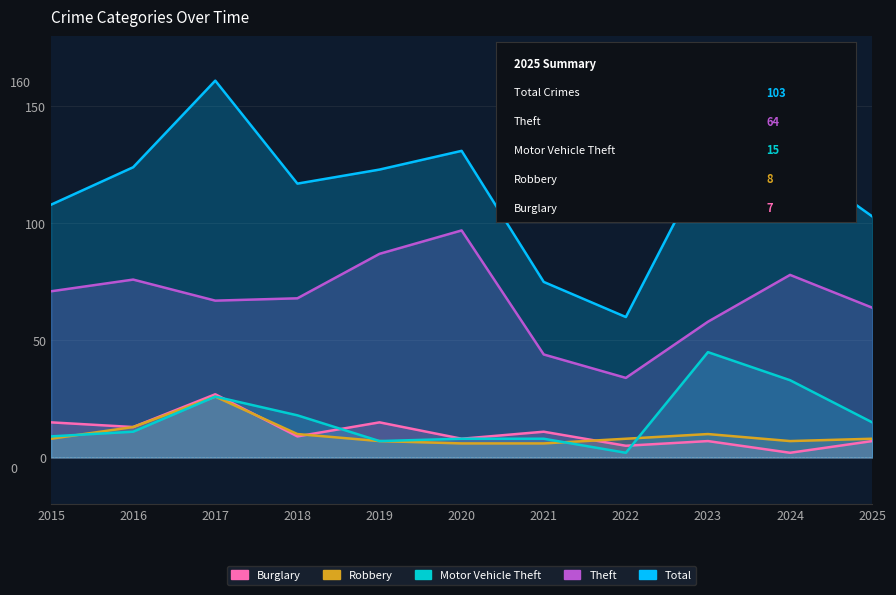

At which category is the sum across all series the highest?

2017